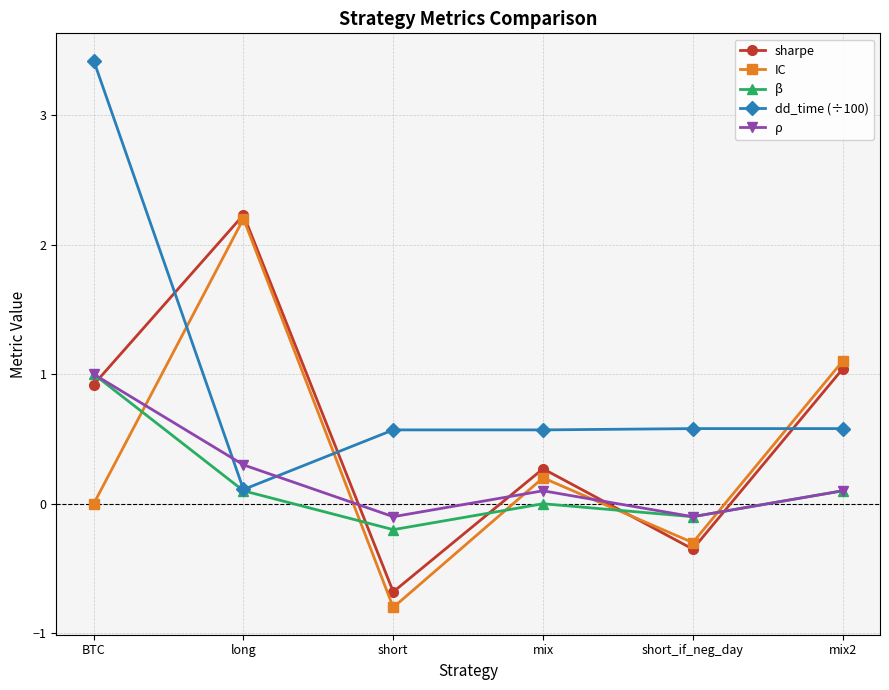

How many values in the ρ series exceed 0?

4